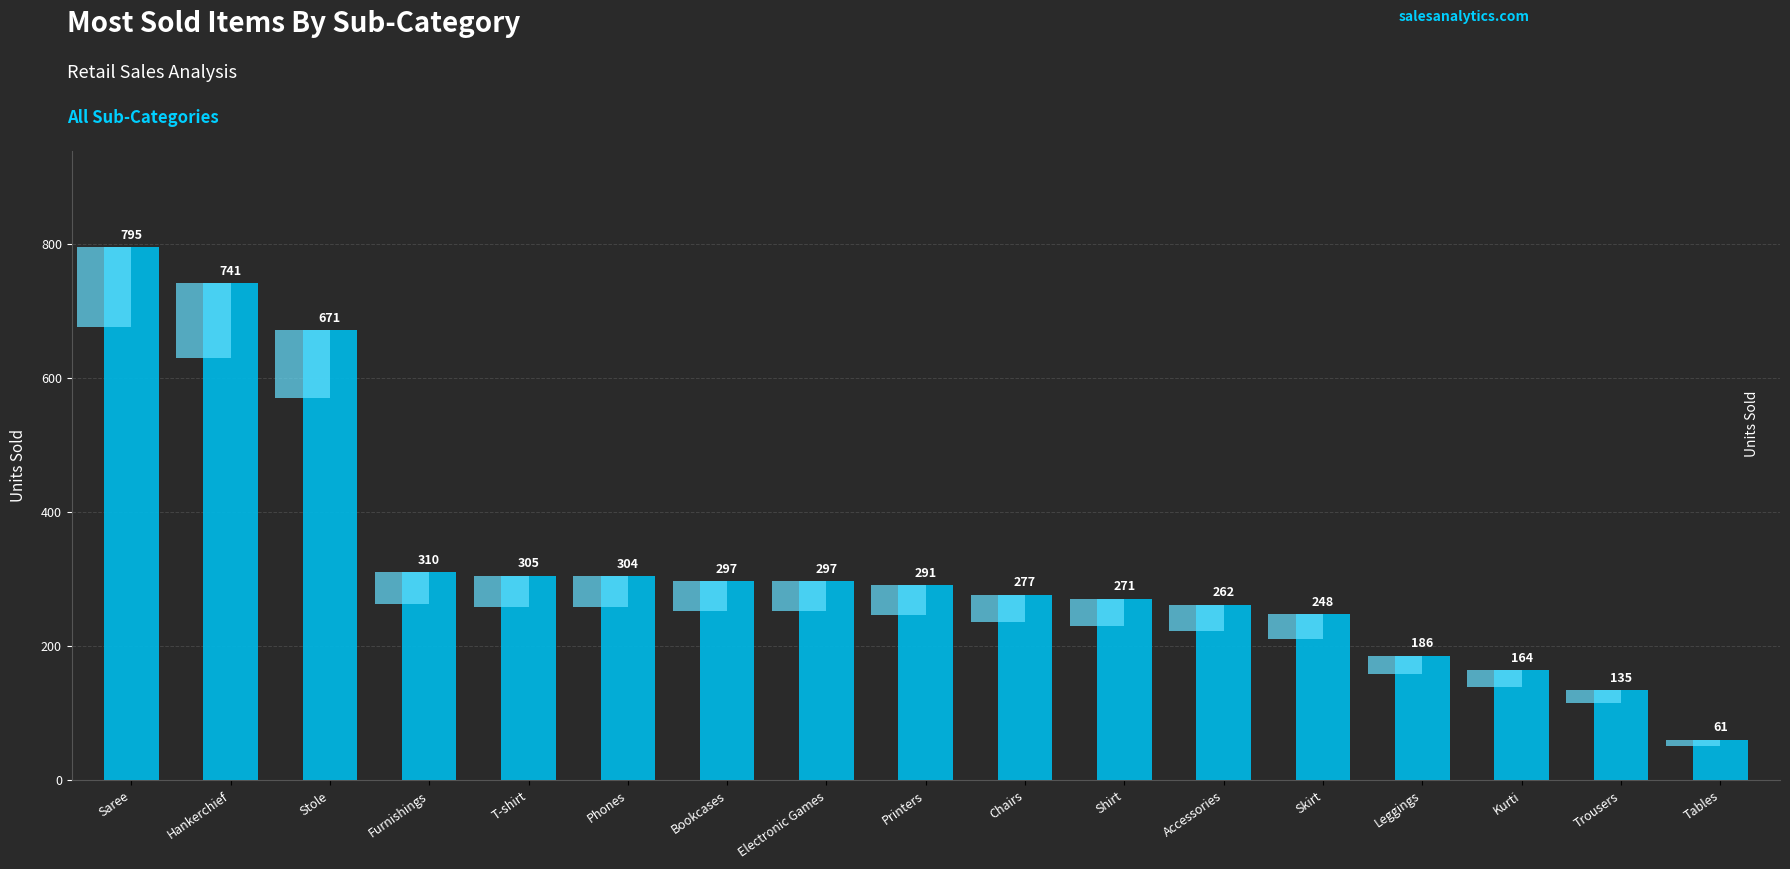

What is the maximum value shown in the chart?

795